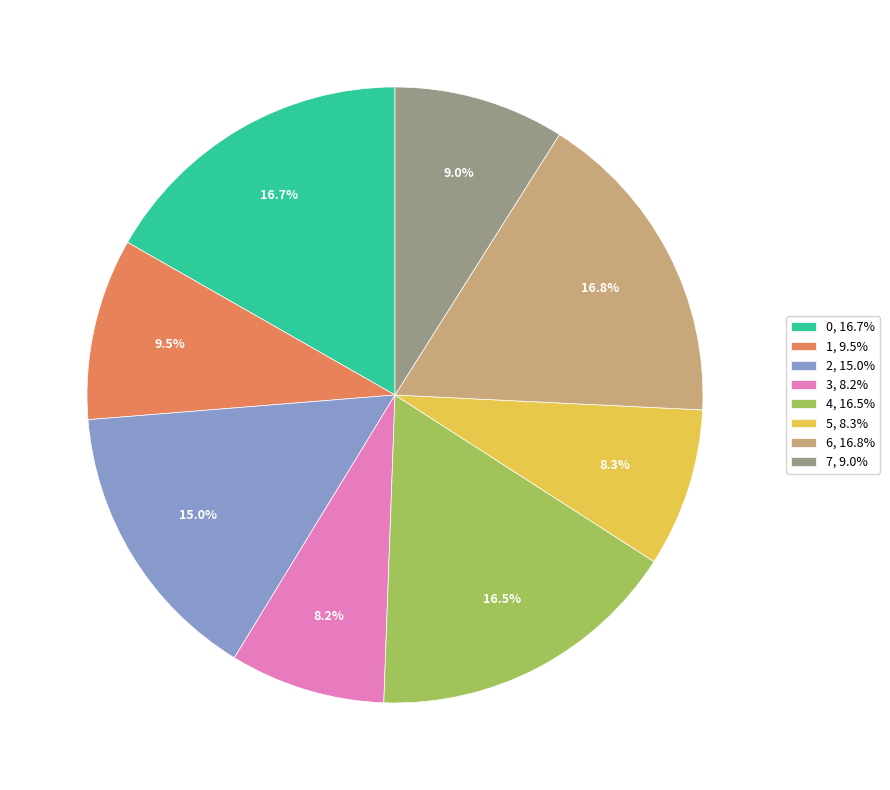

To the nearest percent, what portion does 2 represent?

15%